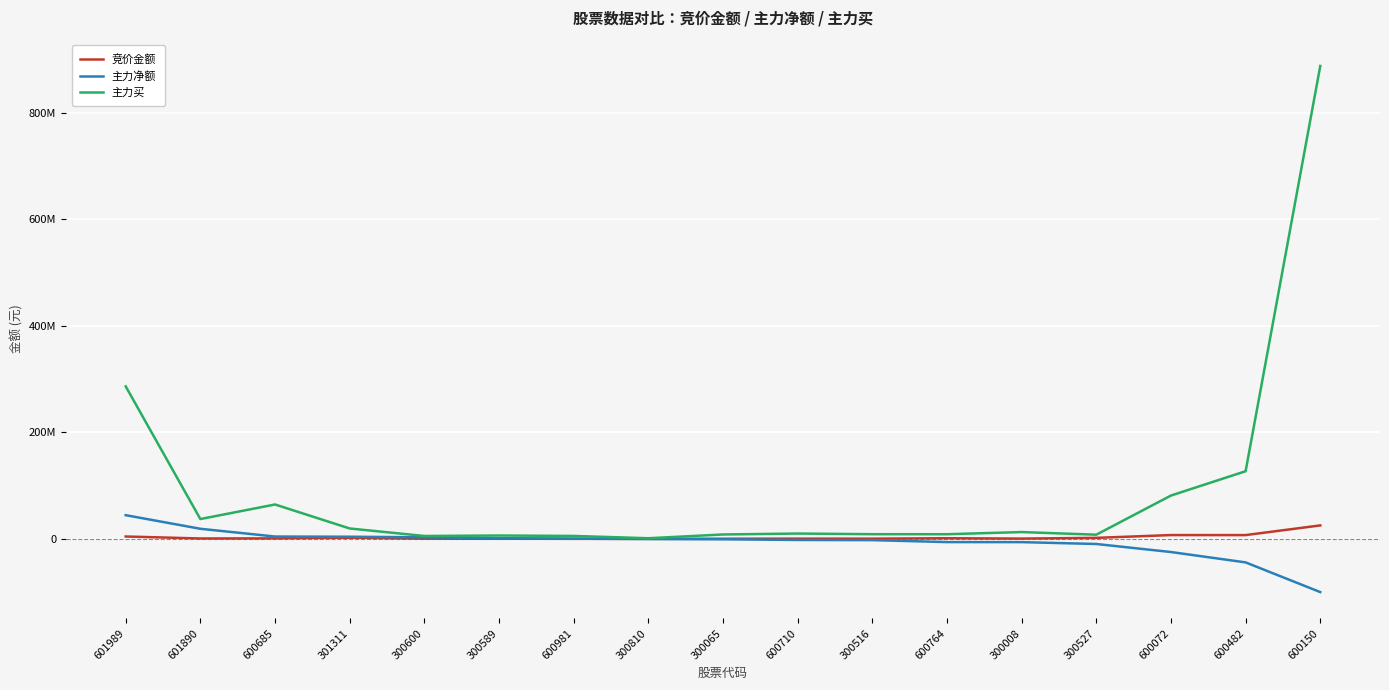

What are all the series names shown in the legend?

竞价金额, 主力净额, 主力买